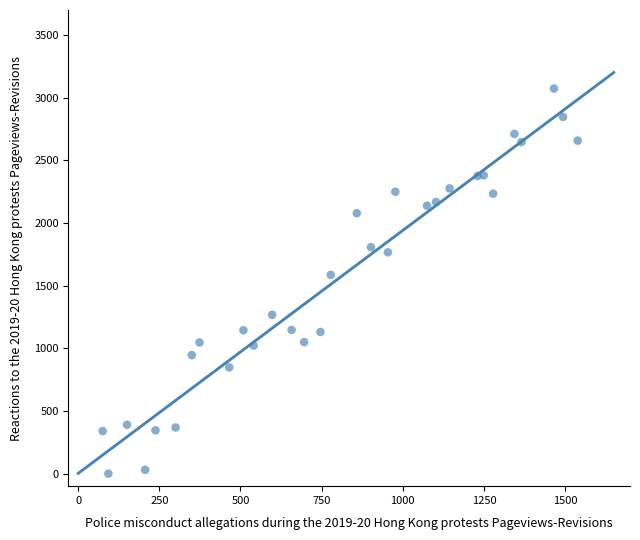

What is the range of Y values (max minus min)?

3073.0